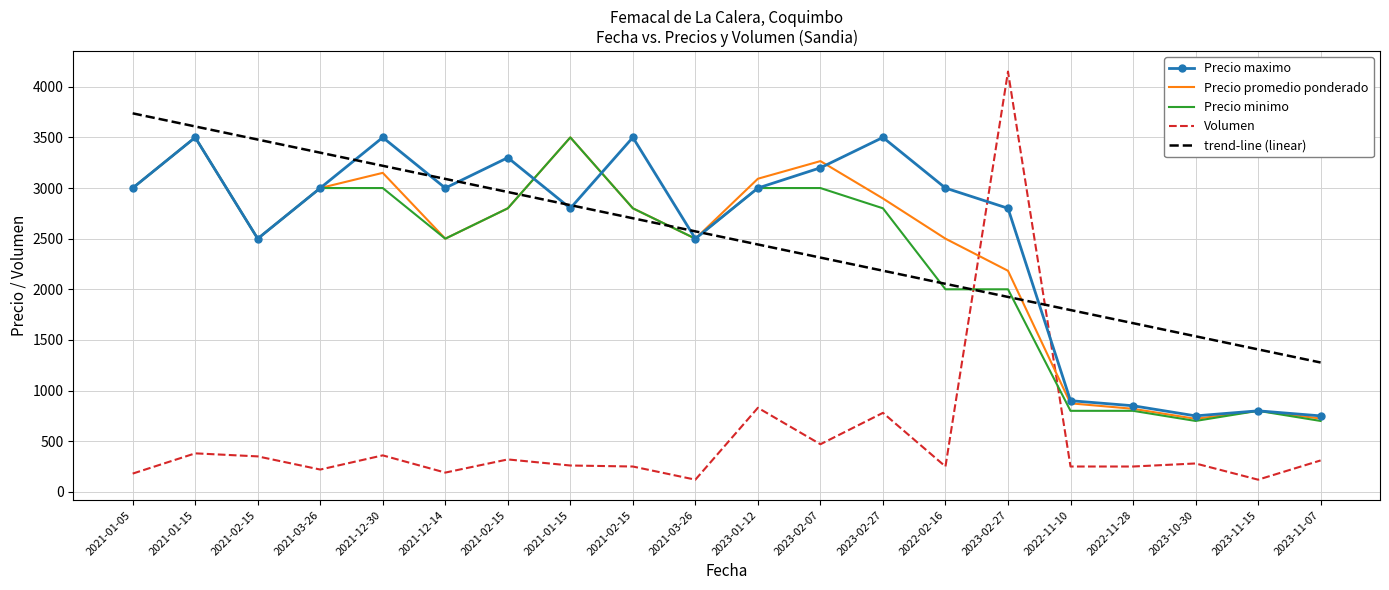

True or false: trend-line (linear) and Precio maximo intersect in this chart.

True